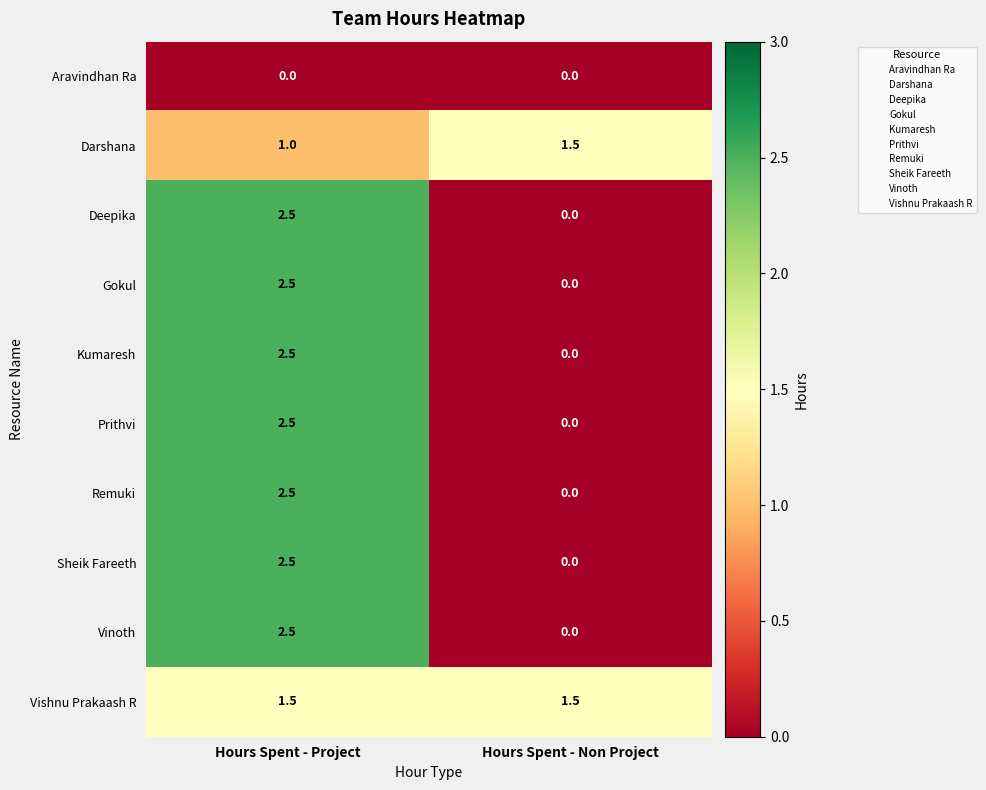

Reading left to right, transcribe all the data shown in this chart.

Aravindhan Ra: 0.0	0.0
Darshana: 1.0	1.5
Deepika: 2.5	0.0
Gokul: 2.5	0.0
Kumaresh: 2.5	0.0
Prithvi: 2.5	0.0
Remuki: 2.5	0.0
Sheik Fareeth: 2.5	0.0
Vinoth: 2.5	0.0
Vishnu Prakaash R: 1.5	1.5